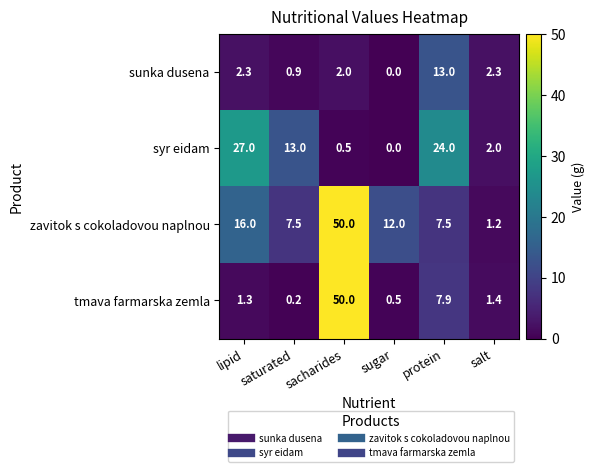

Which series has the largest total across all categories?

zavitok s cokoladovou naplnou